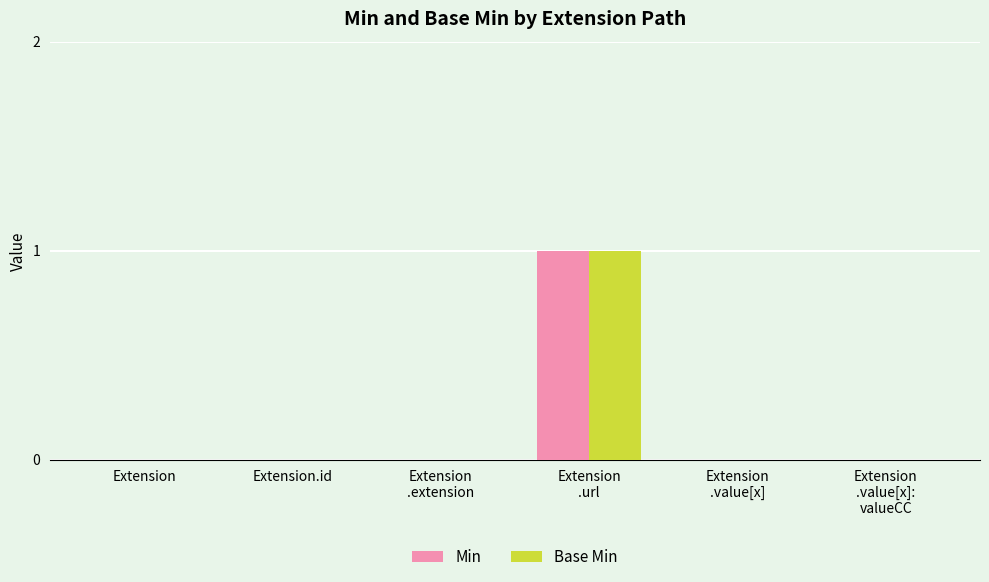

The value of Min at Extension is 1. True or false?

False